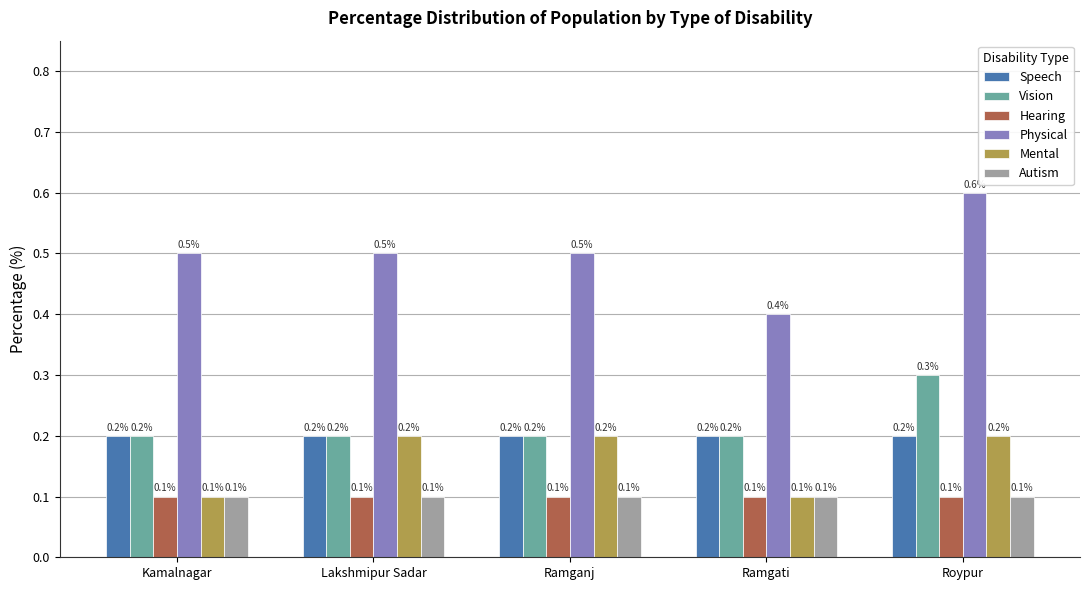

What is the spread (max minus min) of values at Roypur?

0.5